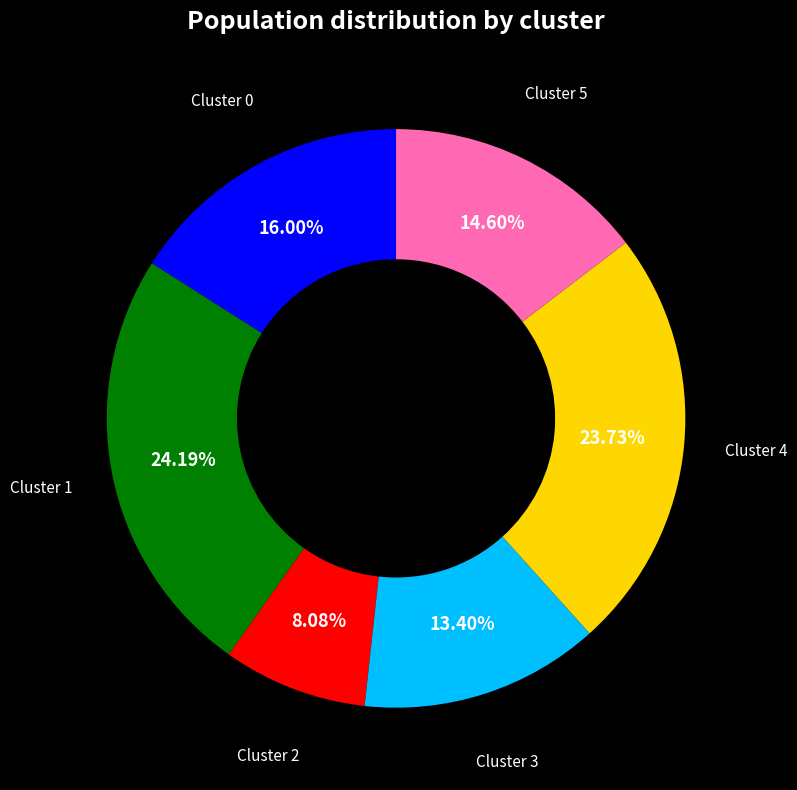

Is there a majority slice in this chart?

No